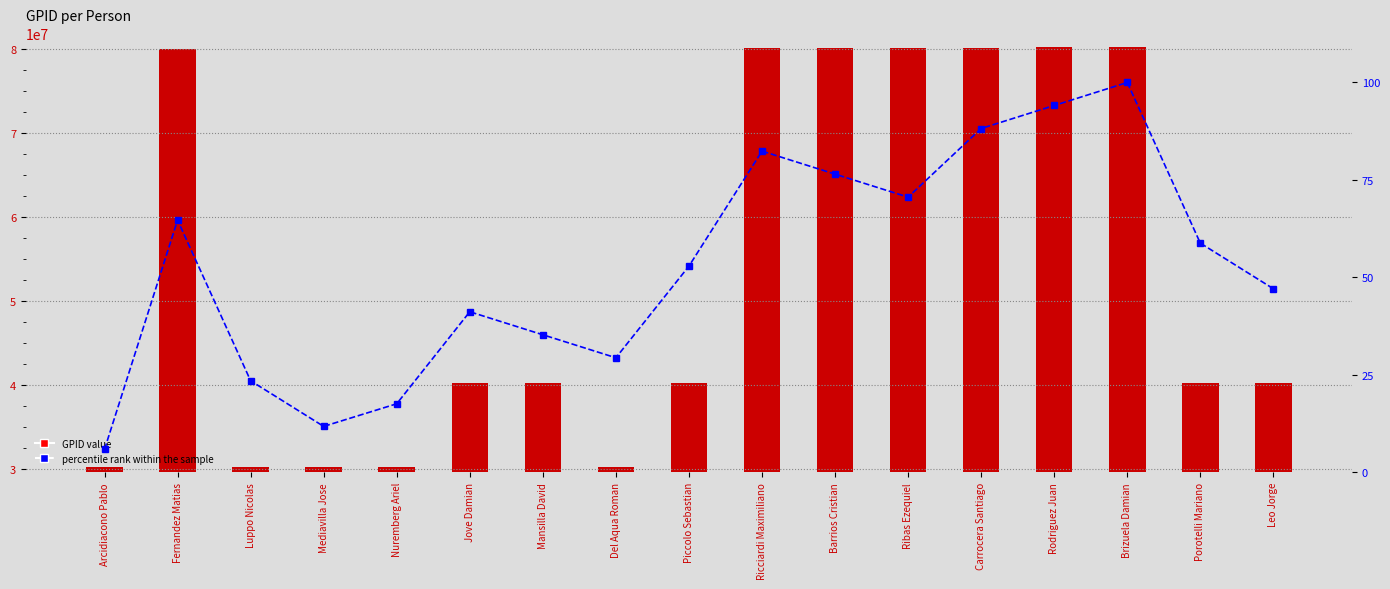

What is the difference between the GPID values at Rodriguez Juan and Carrocera Santiago?

60658.0